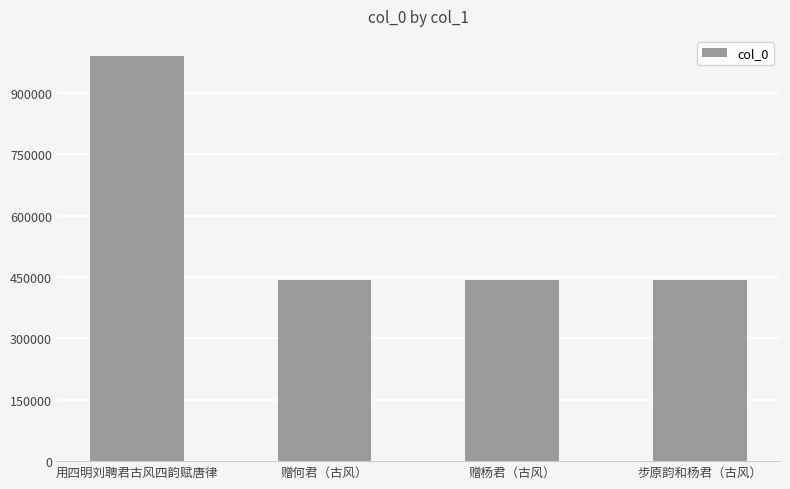

Which has a higher value, 赠何君（古风） or 用四明刘聘君古风四韵赋唐律?

用四明刘聘君古风四韵赋唐律